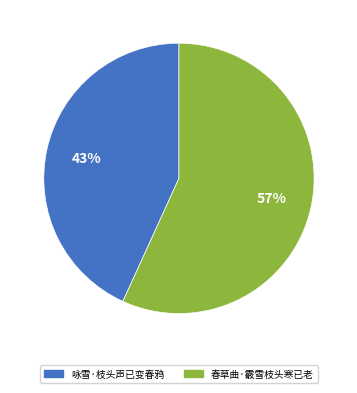

Count the number of slices in the pie.

2